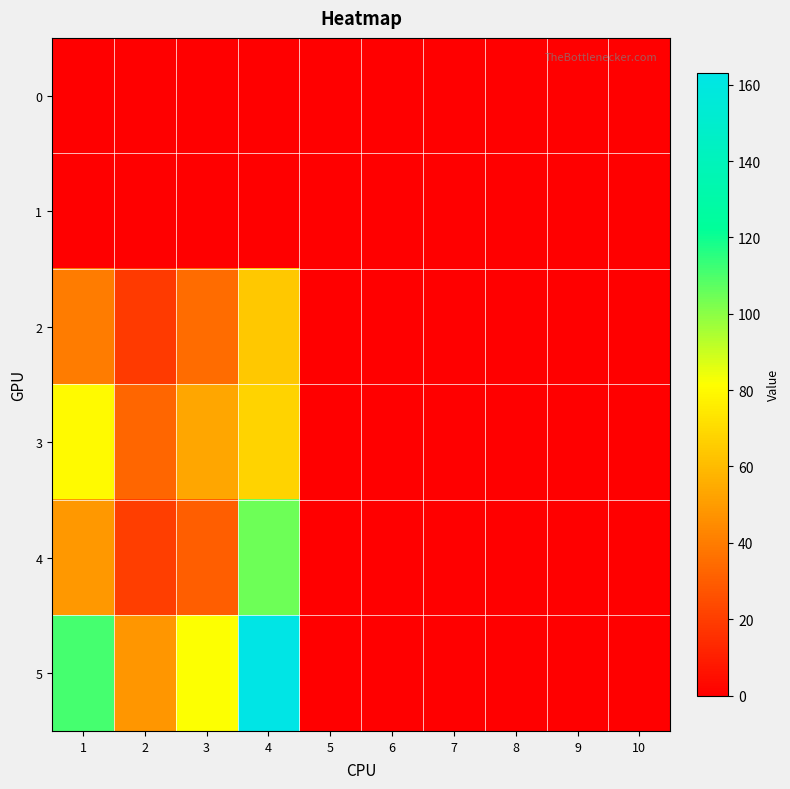

Reading left to right, transcribe all the data shown in this chart.

0: 1=0	2=0	3=0	4=0	5=0	6=0	7=0	8=0	9=0	10=0
1: 1=0	2=0	3=0	4=0	5=0	6=0	7=0	8=0	9=0	10=0
2: 1=40	2=19	3=35	4=64	5=0	6=0	7=0	8=0	9=0	10=0
3: 1=80	2=33	3=53	4=68	5=0	6=0	7=0	8=0	9=0	10=0
4: 1=49	2=20	3=30	4=105	5=0	6=0	7=0	8=0	9=0	10=0
5: 1=111	2=48	3=82	4=163	5=0	6=0	7=0	8=0	9=0	10=0